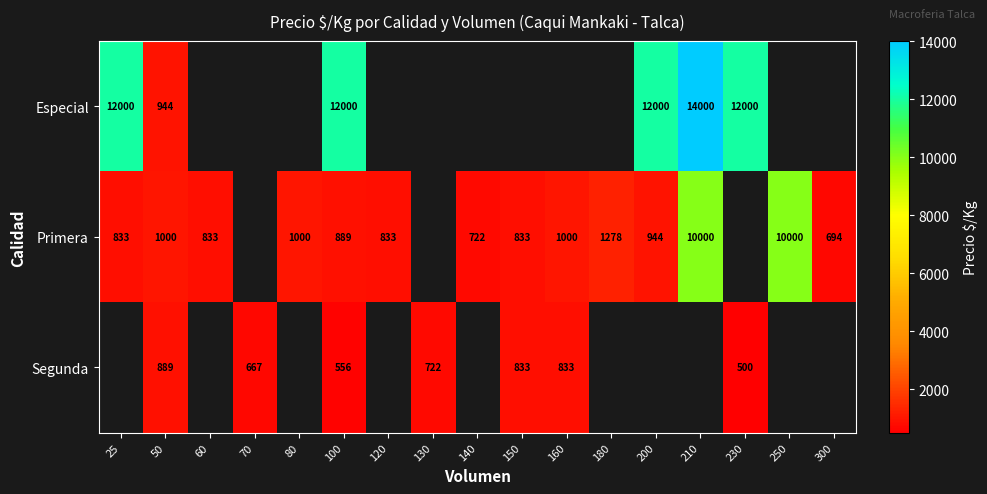

What is the minimum value shown in the chart?

500.0